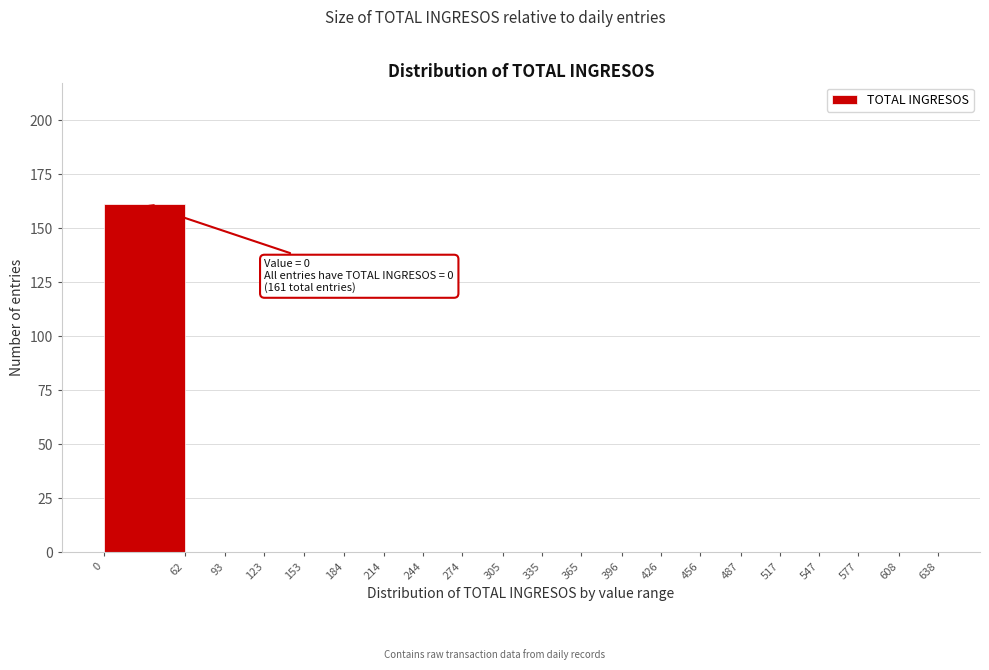

Over which range of the x-axis is the bar tallest?

0 to 62